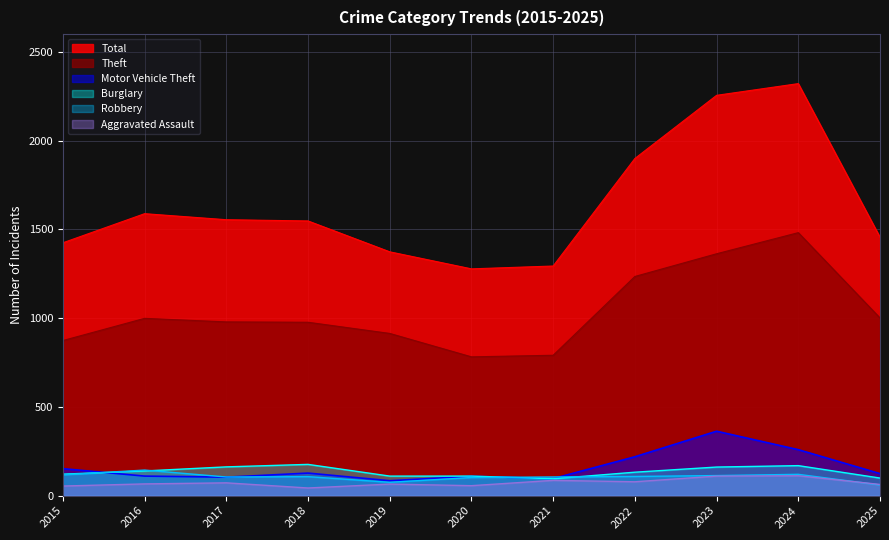

The value of Robbery at 2024 is 120. True or false?

True